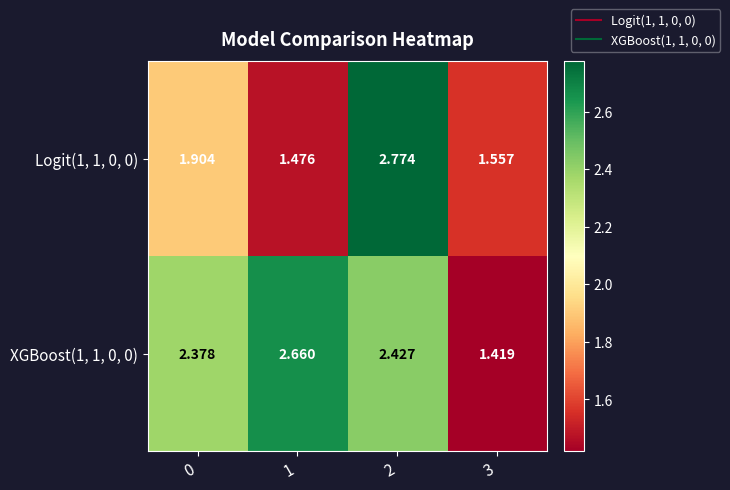

Is the value of Logit(1, 1, 0, 0) at 1 greater than the value of XGBoost(1, 1, 0, 0) at 0?

No